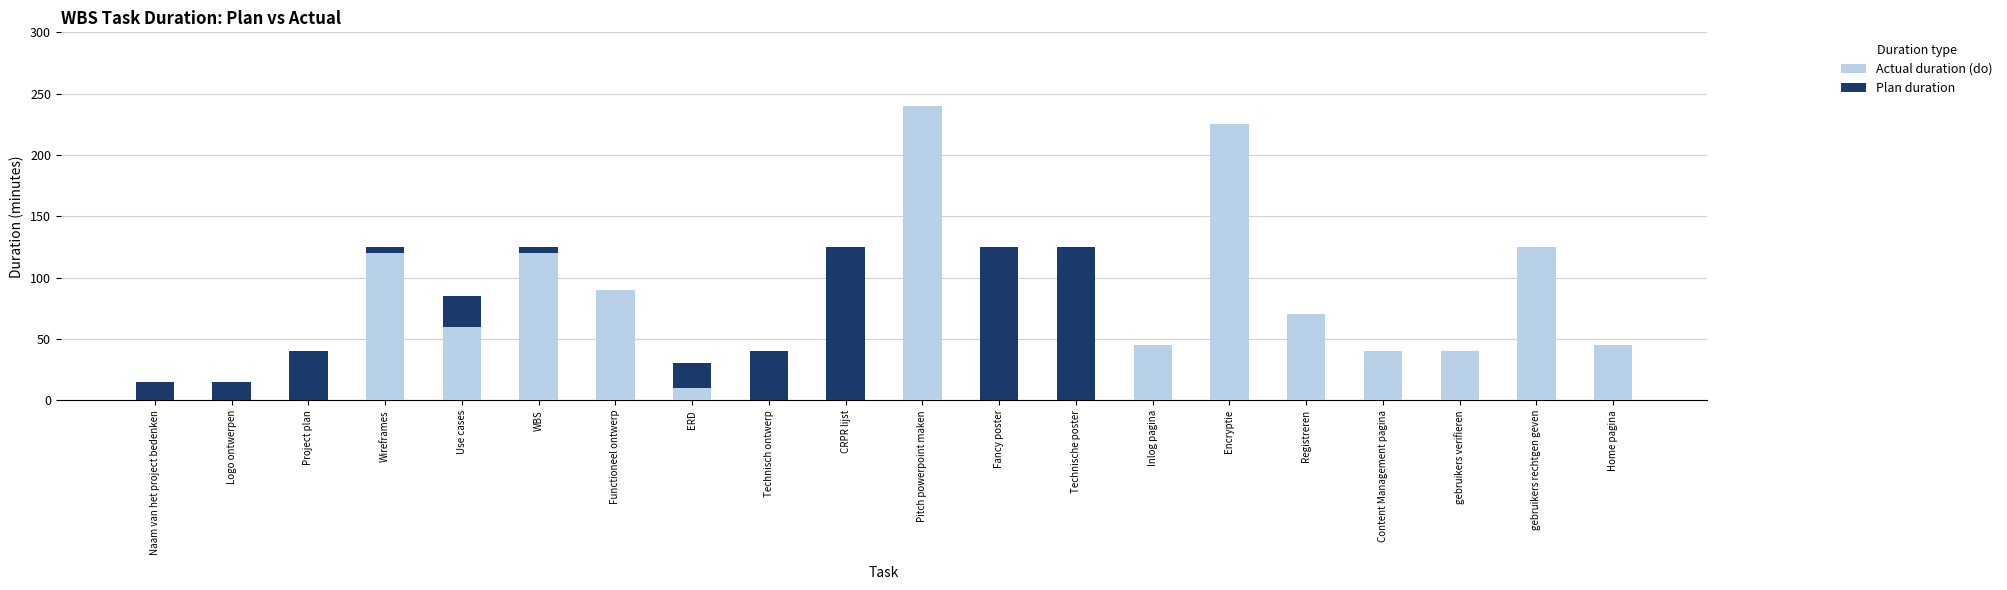

Does the chart contain stacked bars?

Yes